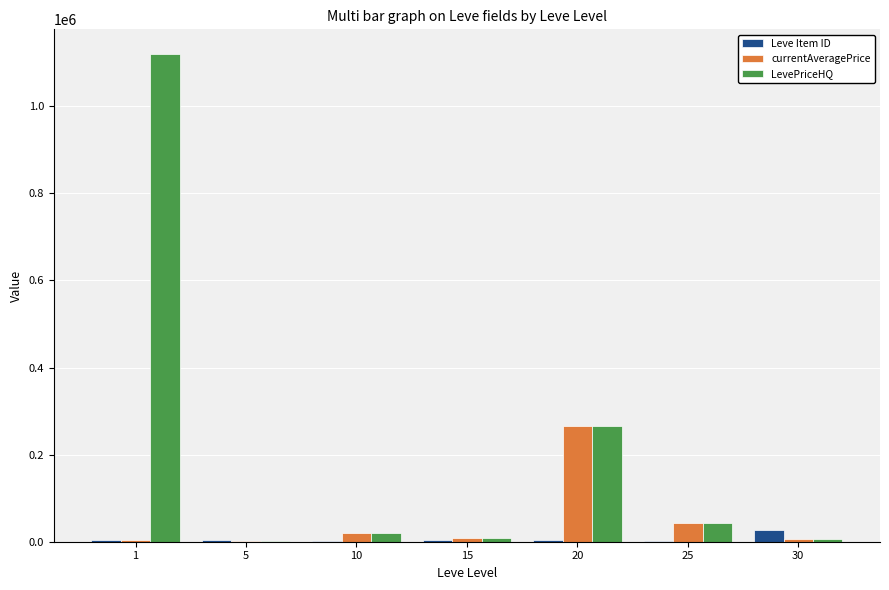

The value of Leve Item ID at 30 is 27990.0. True or false?

True